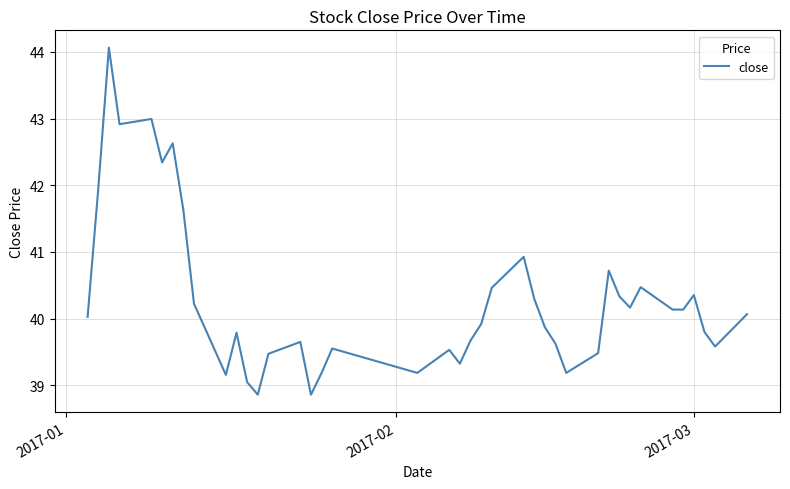

Does the chart have visible grid lines?

Yes